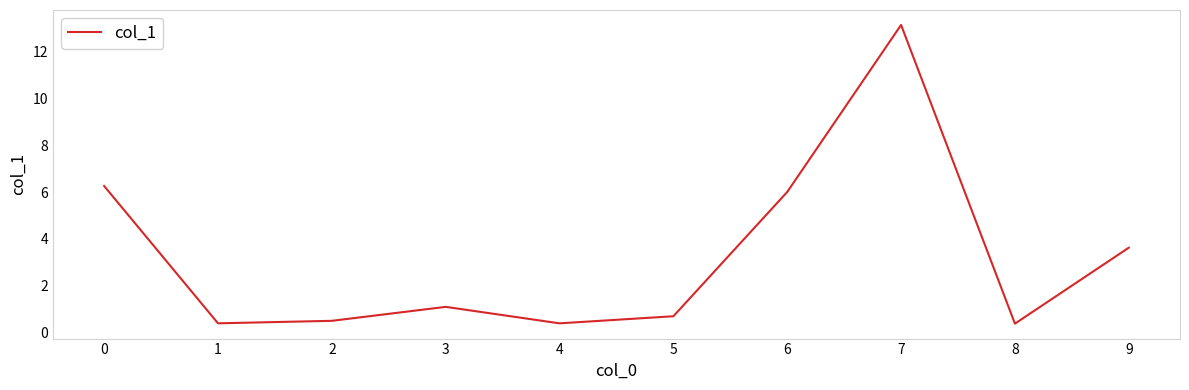

At which label is the value closest to 6?

6